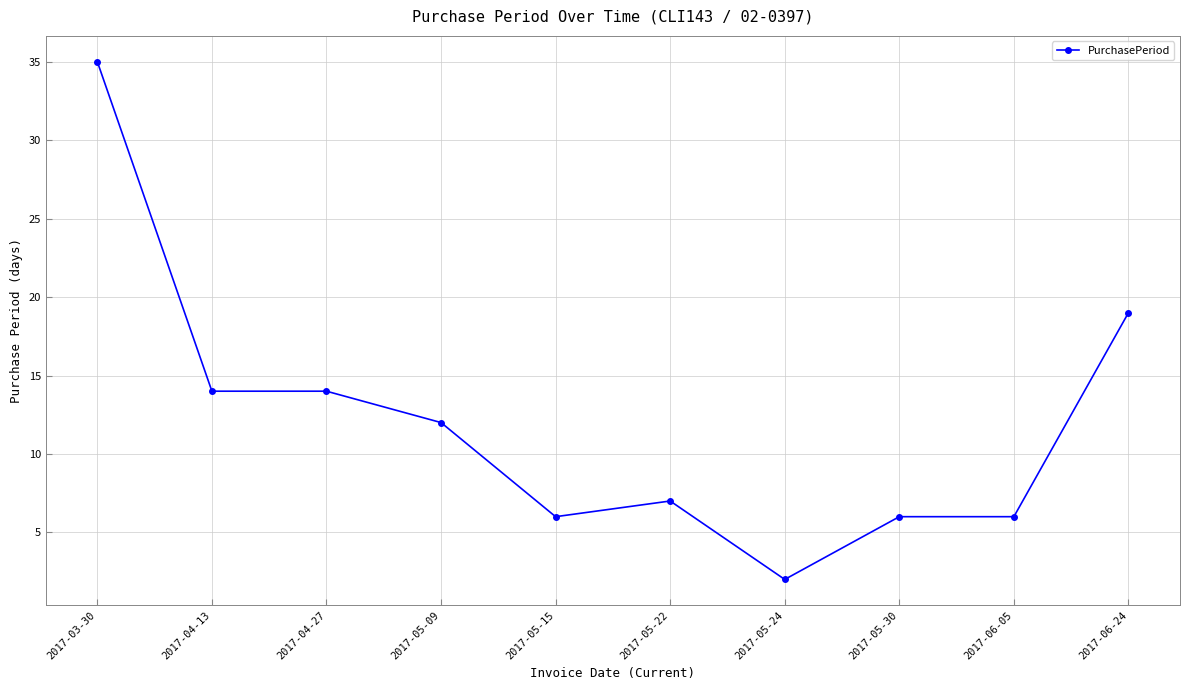

How many values are below 12?

5